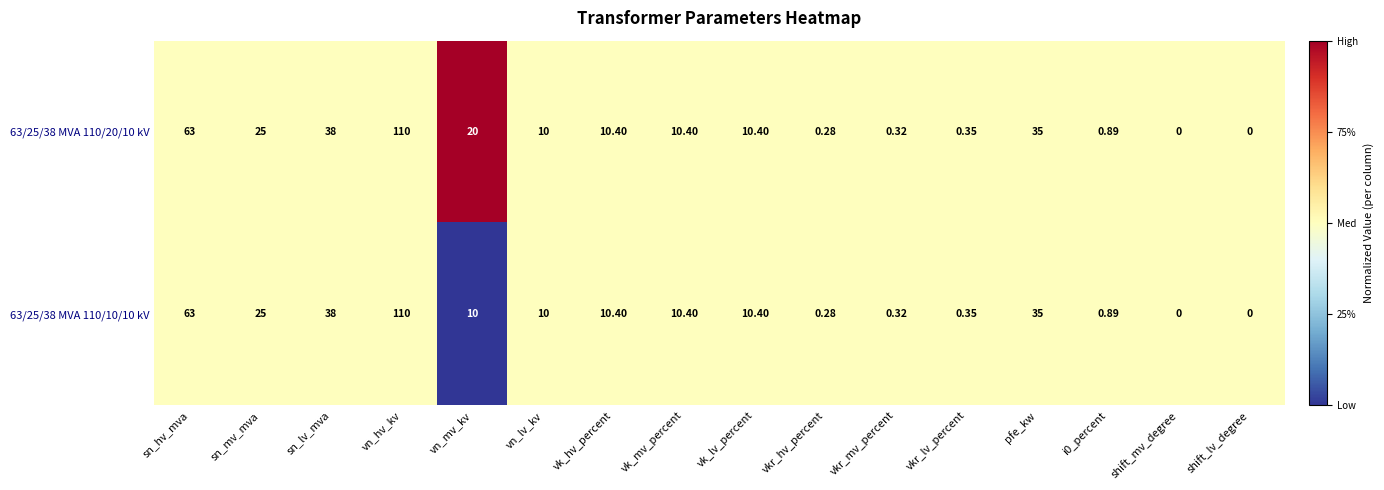

How many series are shown in this chart?

2